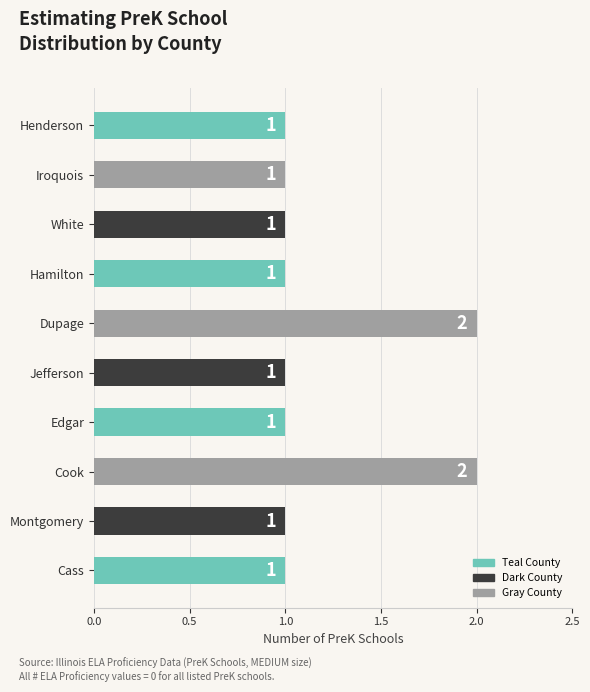

What is the sum of all values?

12